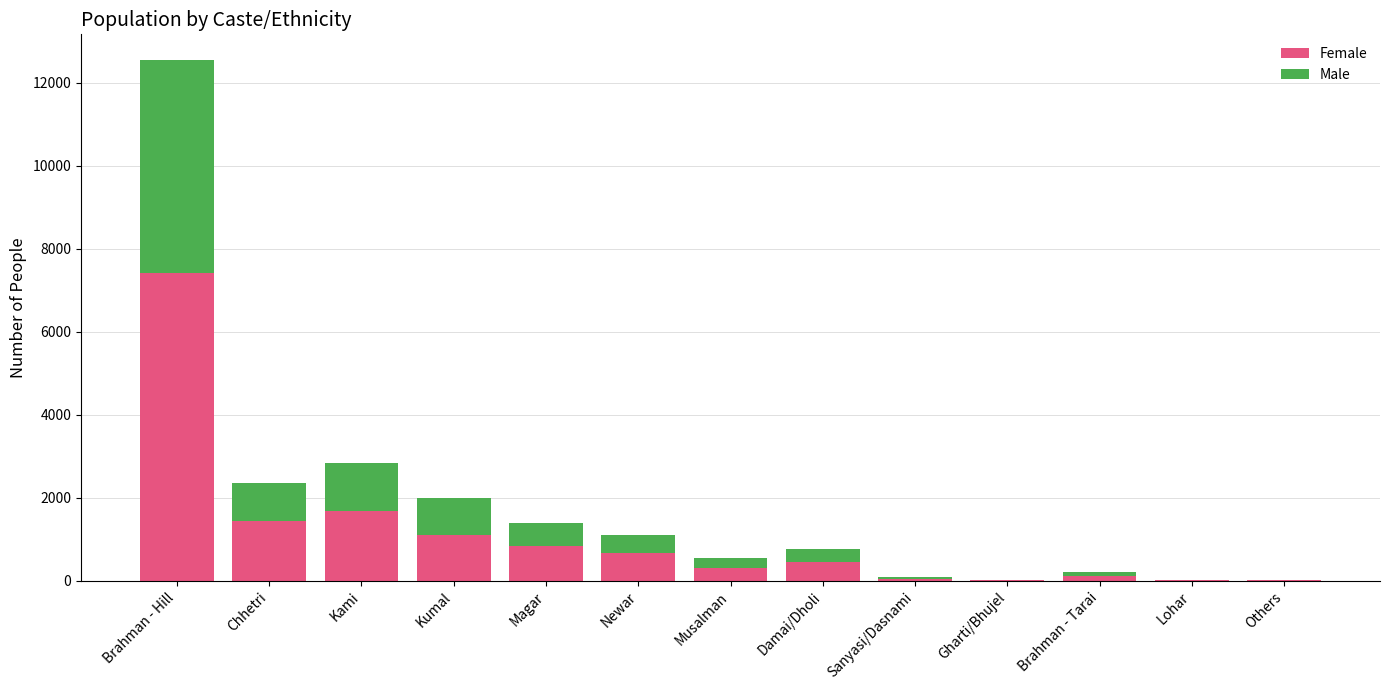

The value of Female at Kumal is 1112. True or false?

True